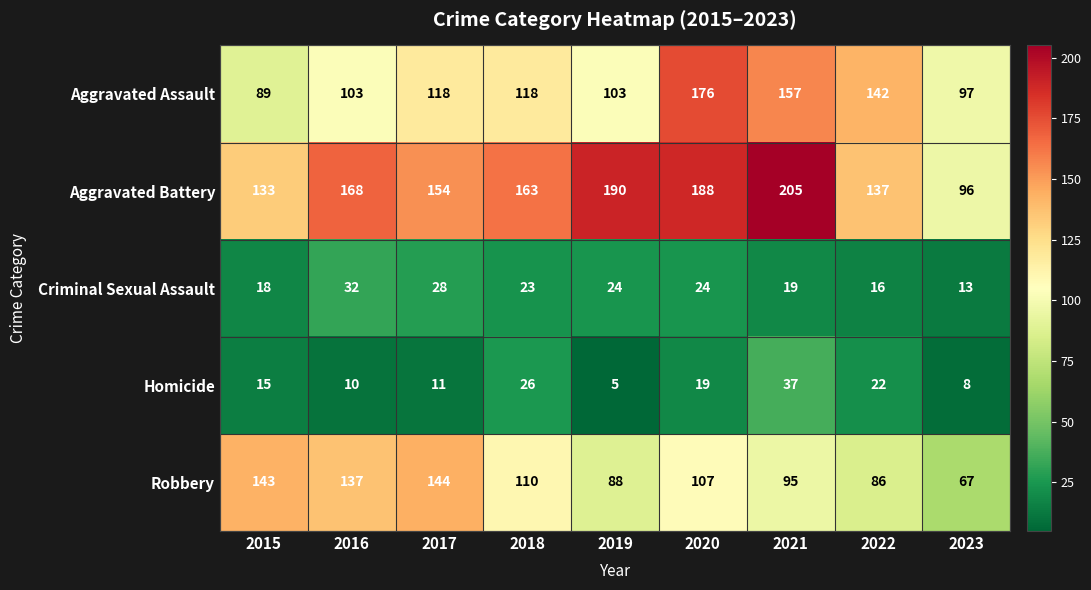

At which label does Robbery reach its peak?

2017